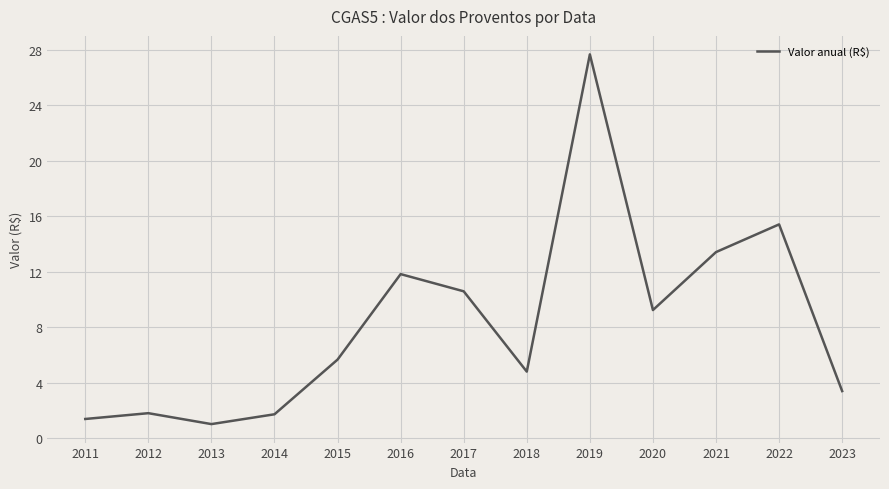

Where is the first local maximum?

2012